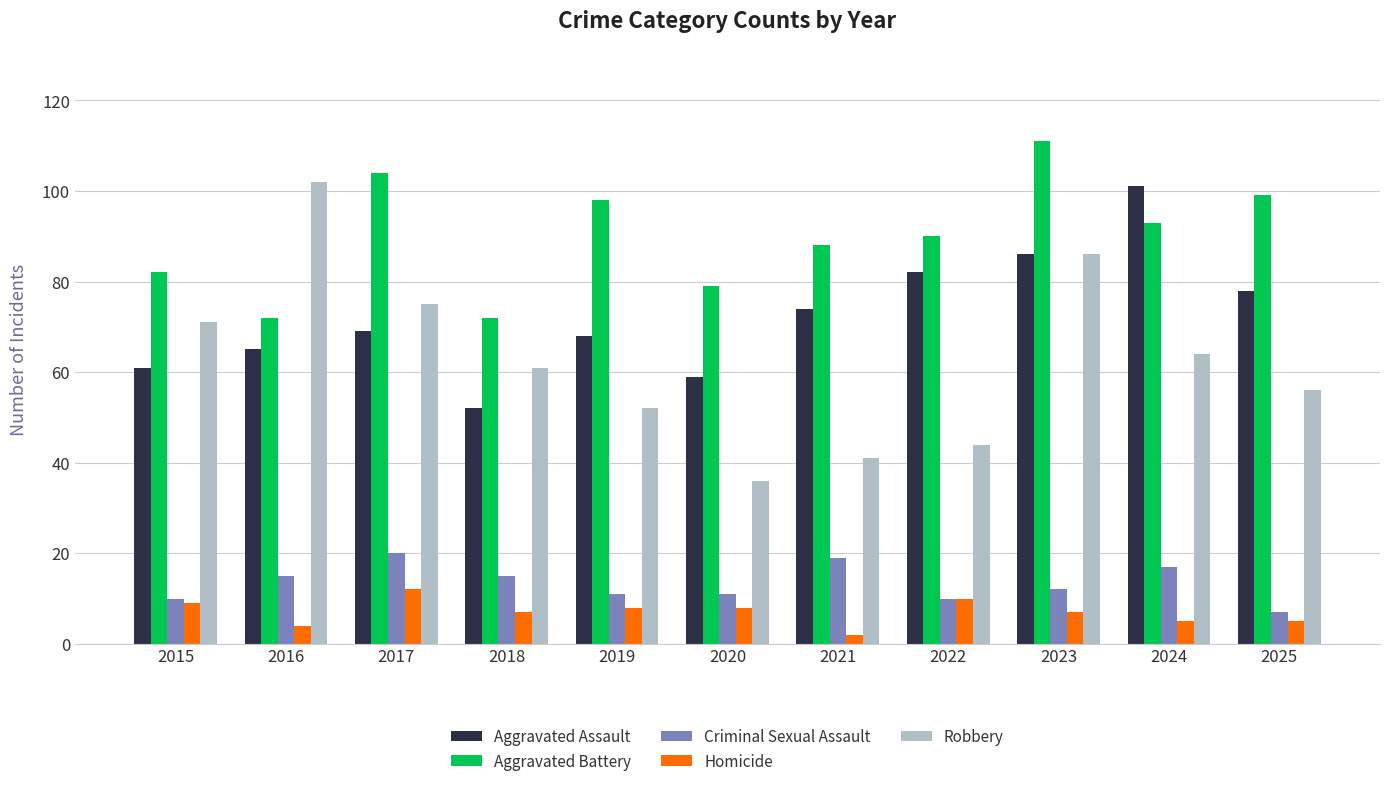

What is the value of the Aggravated Assault bar at the 7th from the left?

74